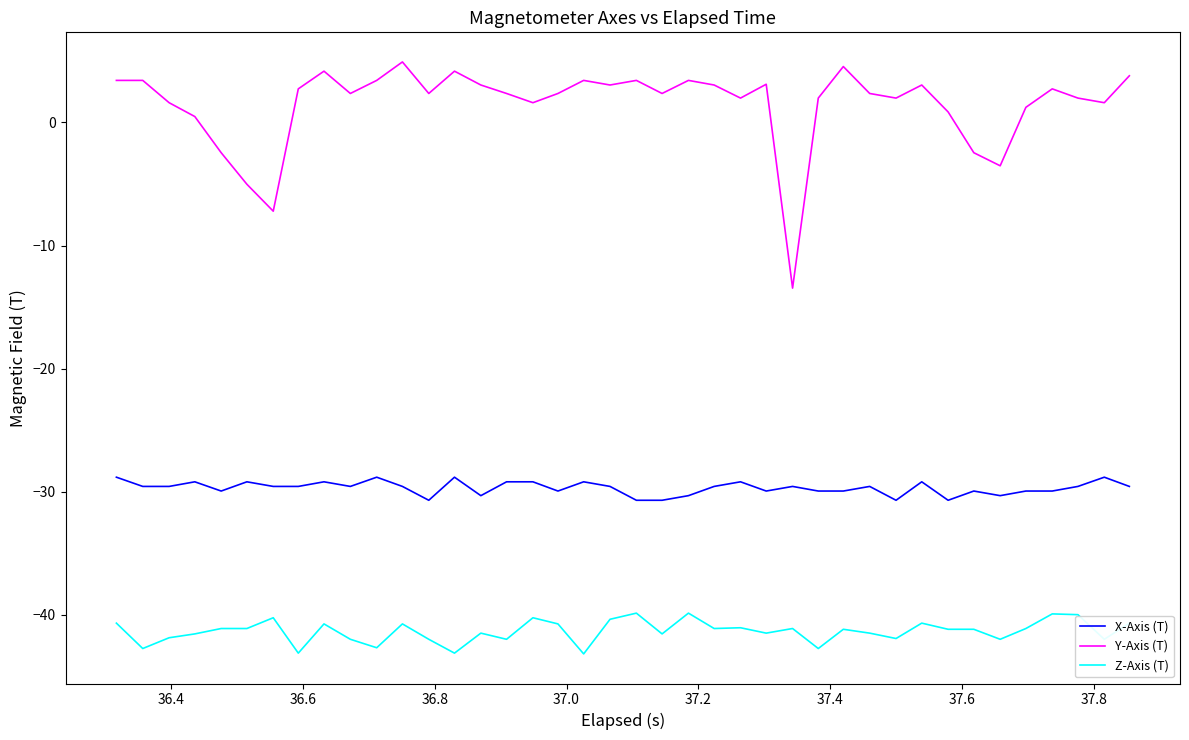

List the series in order of their overall mean, highest first.

Y-Axis (T), X-Axis (T), Z-Axis (T)